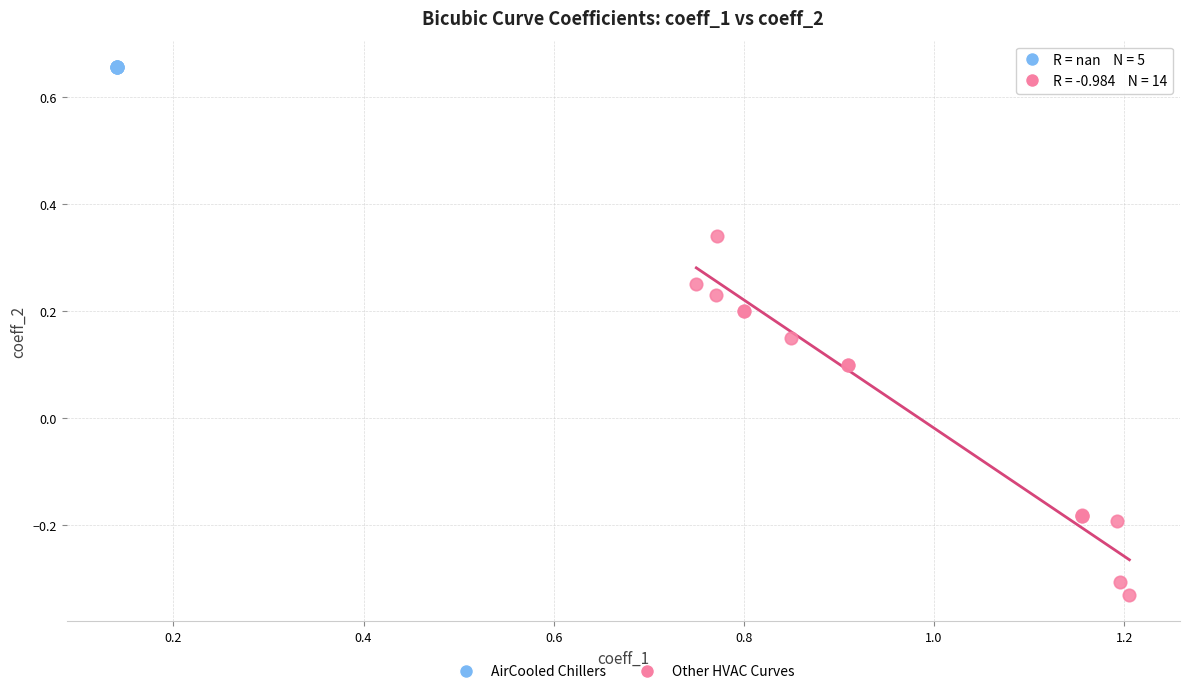

Which series reaches the minimum Y coordinate?

Other HVAC Curves